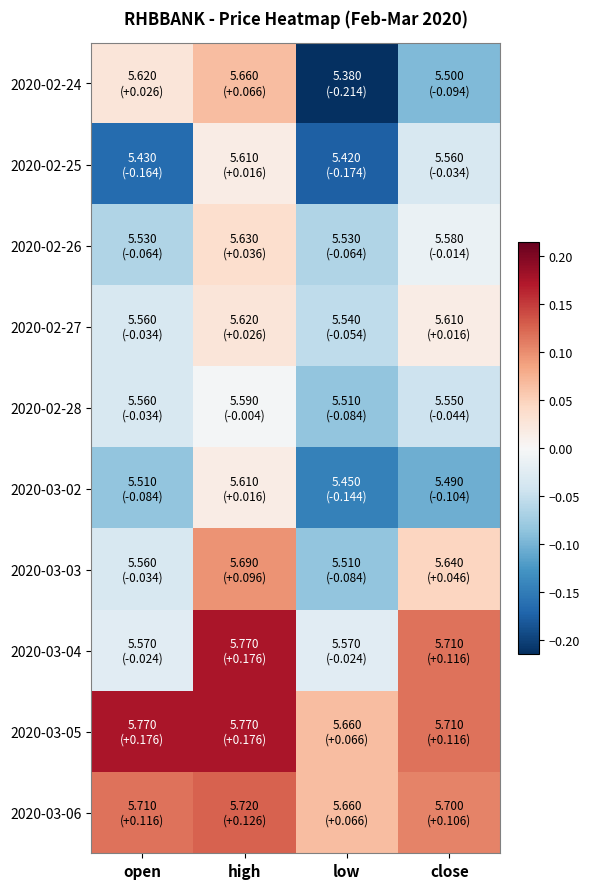

Between low and open, which is larger?

open